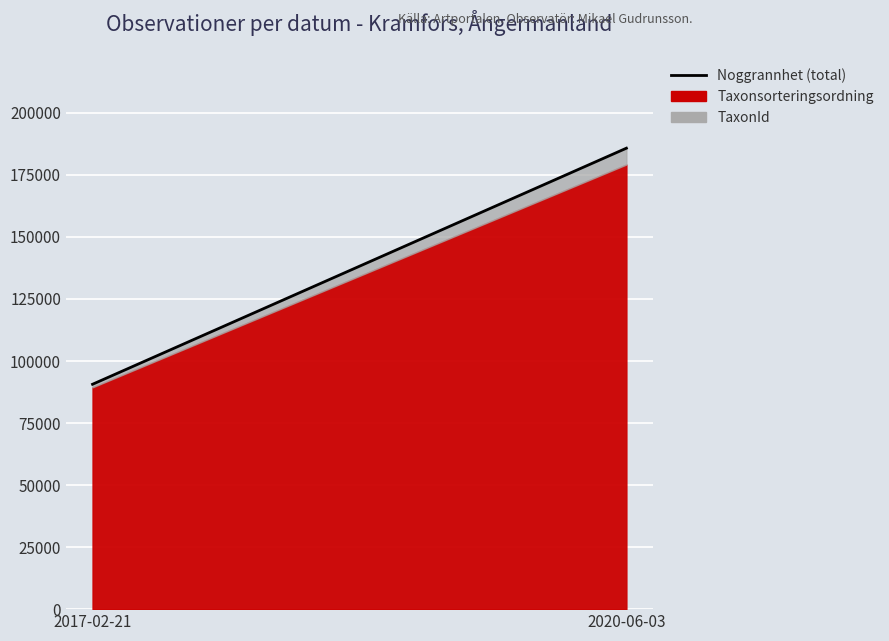

What position from the right is 2017-02-21?

2